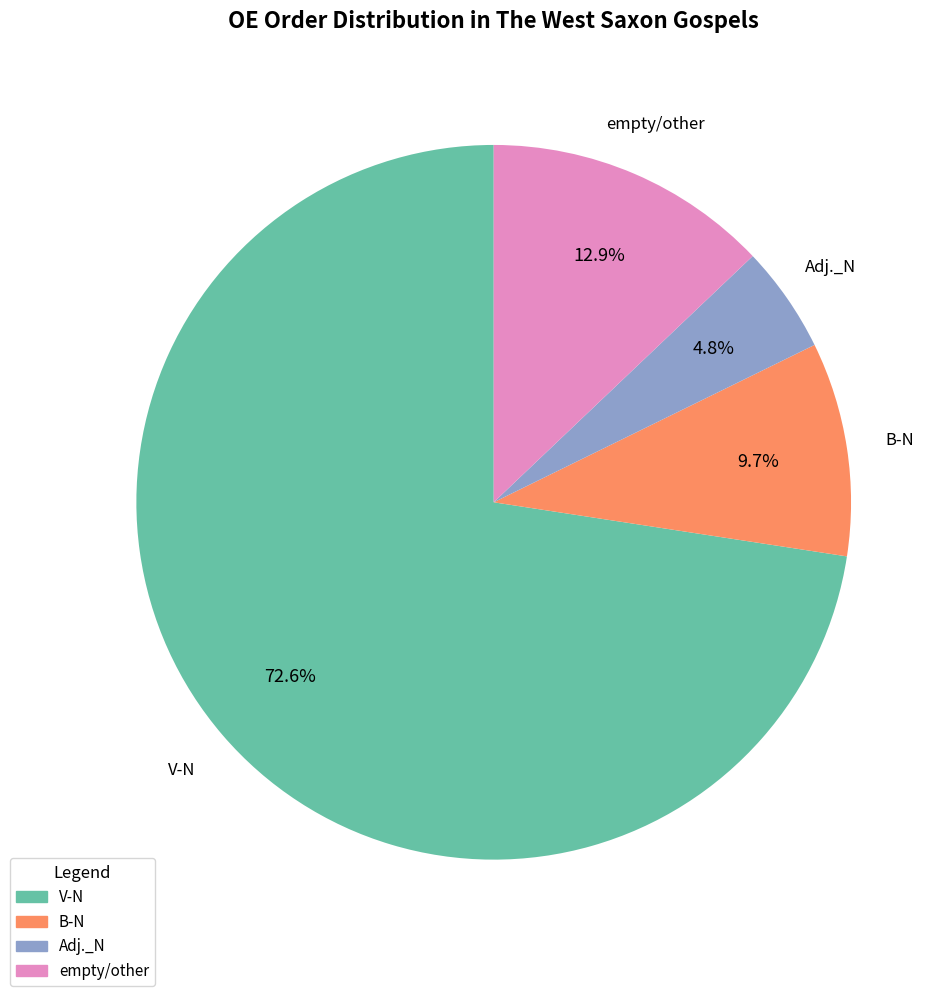

To the nearest percent, what is the difference between the Adj._N and V-N slice percentages?

68%